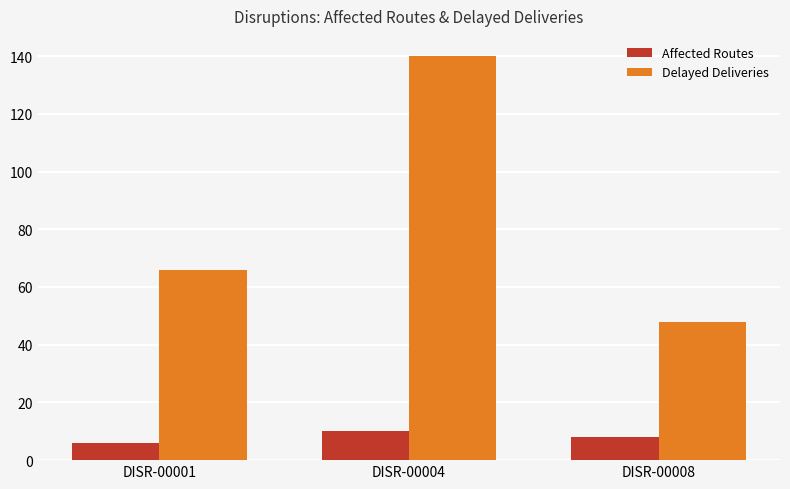

What is the difference between the Affected Routes values at DISR-00001 and DISR-00004?

4